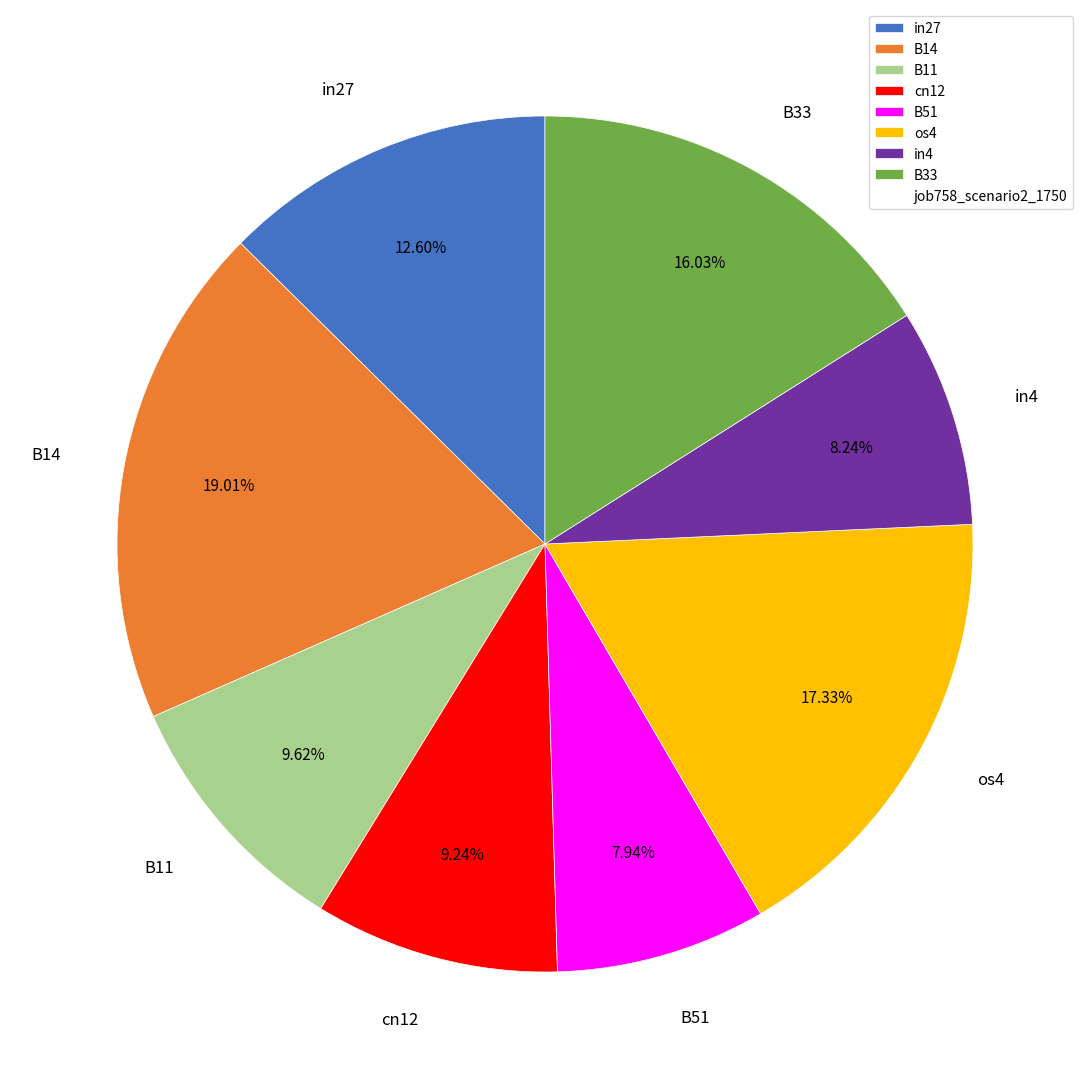

Does any single category account for the majority?

No